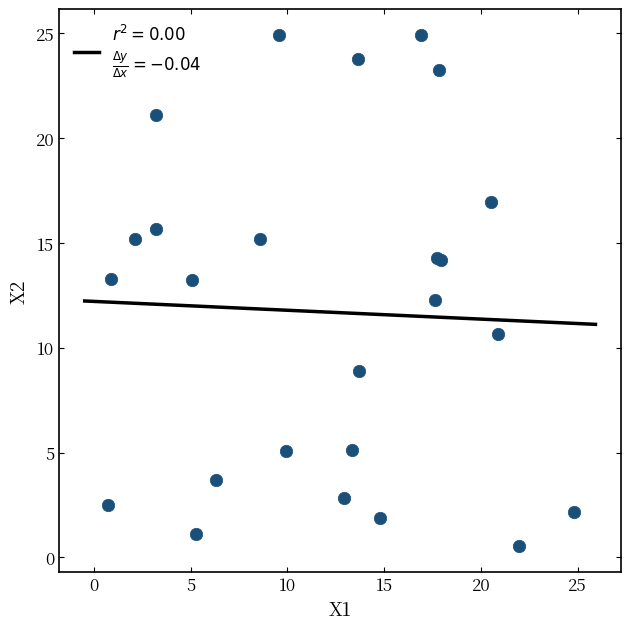

What Y value in the scatter plot is closest to 12?

12.3